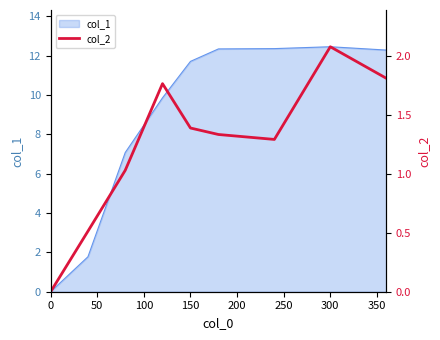

At which label does col_1 first exceed 11?

150